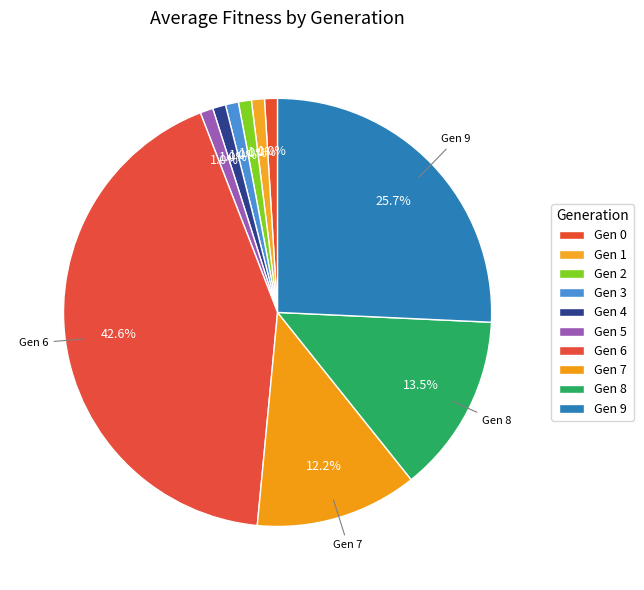

Count the number of slices in the pie.

10